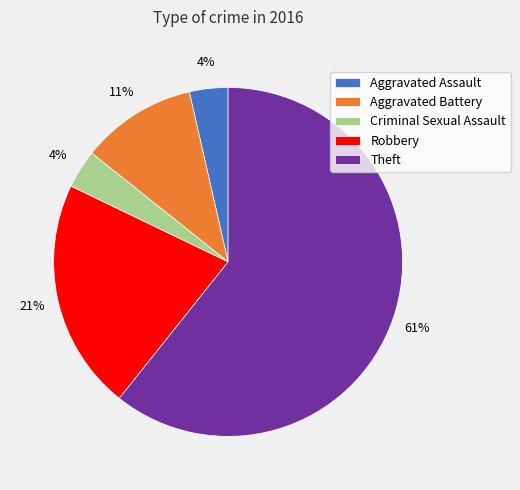

Is there a majority slice in this chart?

Yes